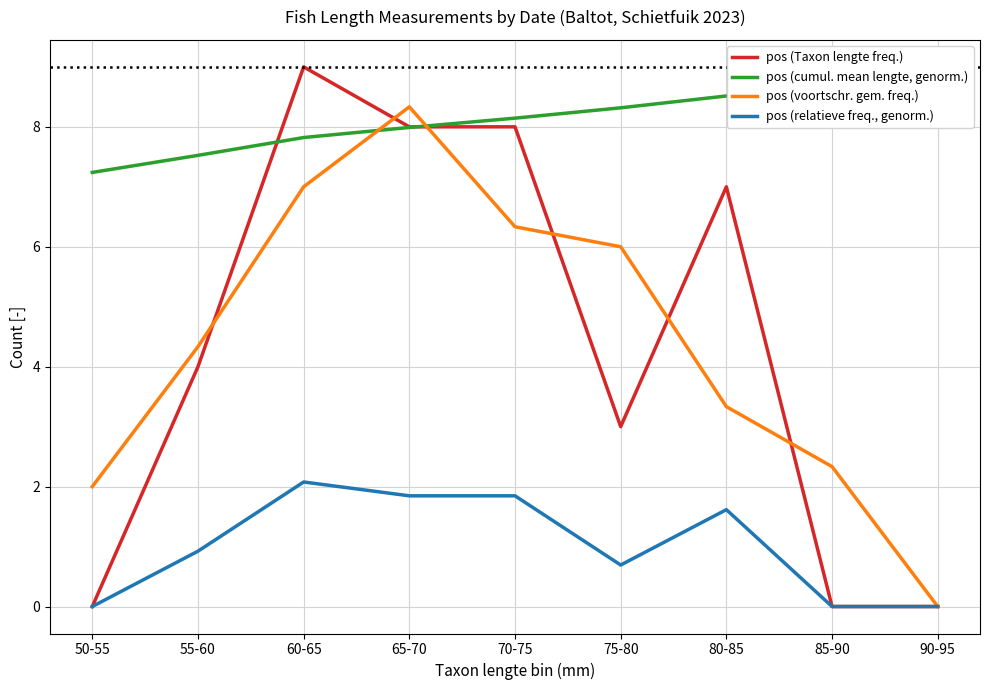

What is the difference between the second highest and minimum values in the pos (cumul. mean lengte, genorm.) series?

1.5